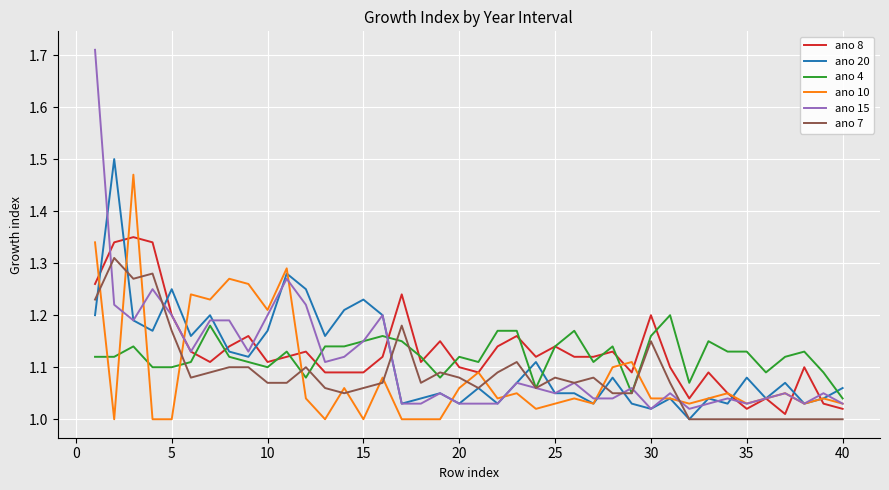

Which series has the largest range (max minus min)?

ano 15